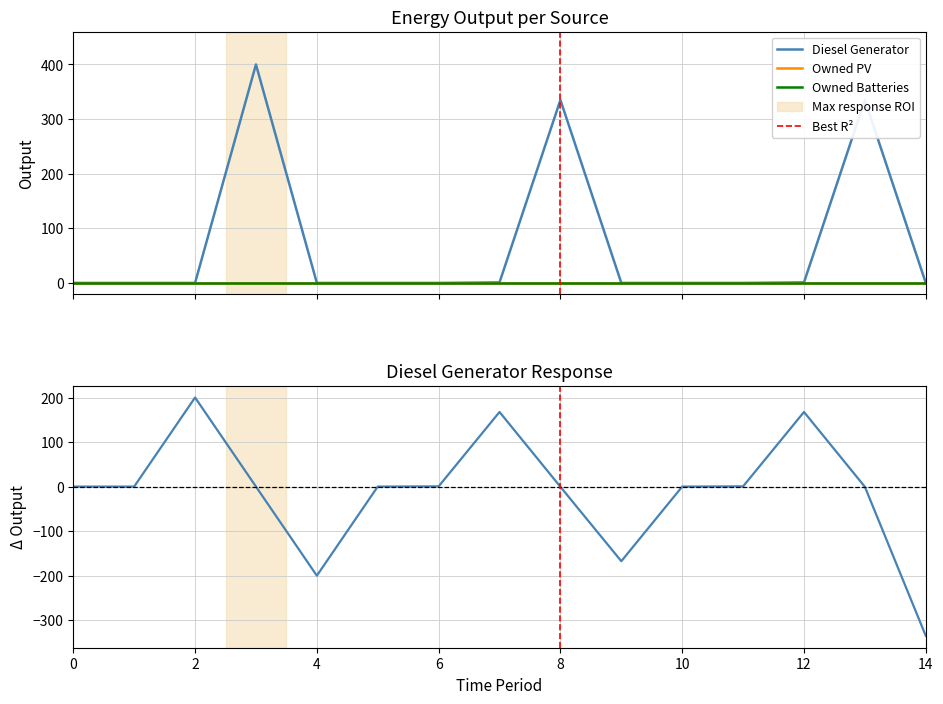

Rank the series at 8 from highest to lowest value.

Diesel Generator, Owned PV, Owned Batteries